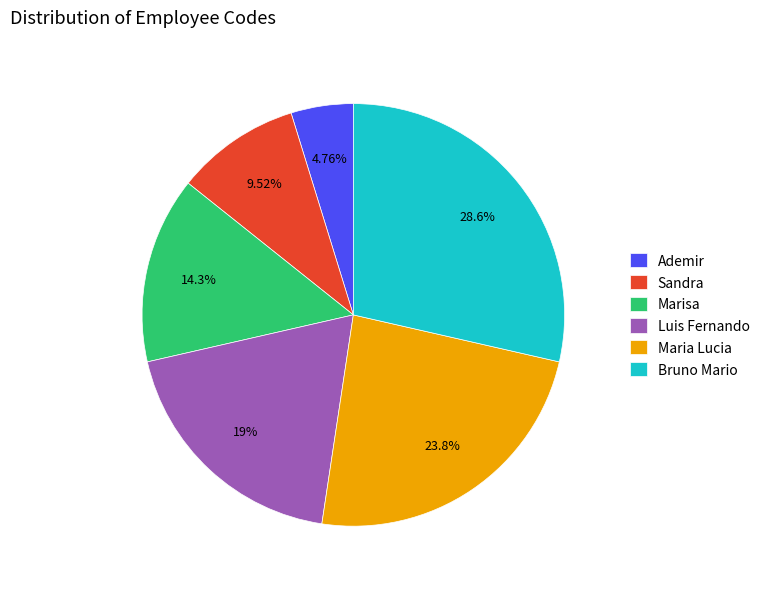

Rank the categories by value from highest to lowest.

Bruno Mario, Maria Lucia, Luis Fernando, Marisa, Sandra, Ademir